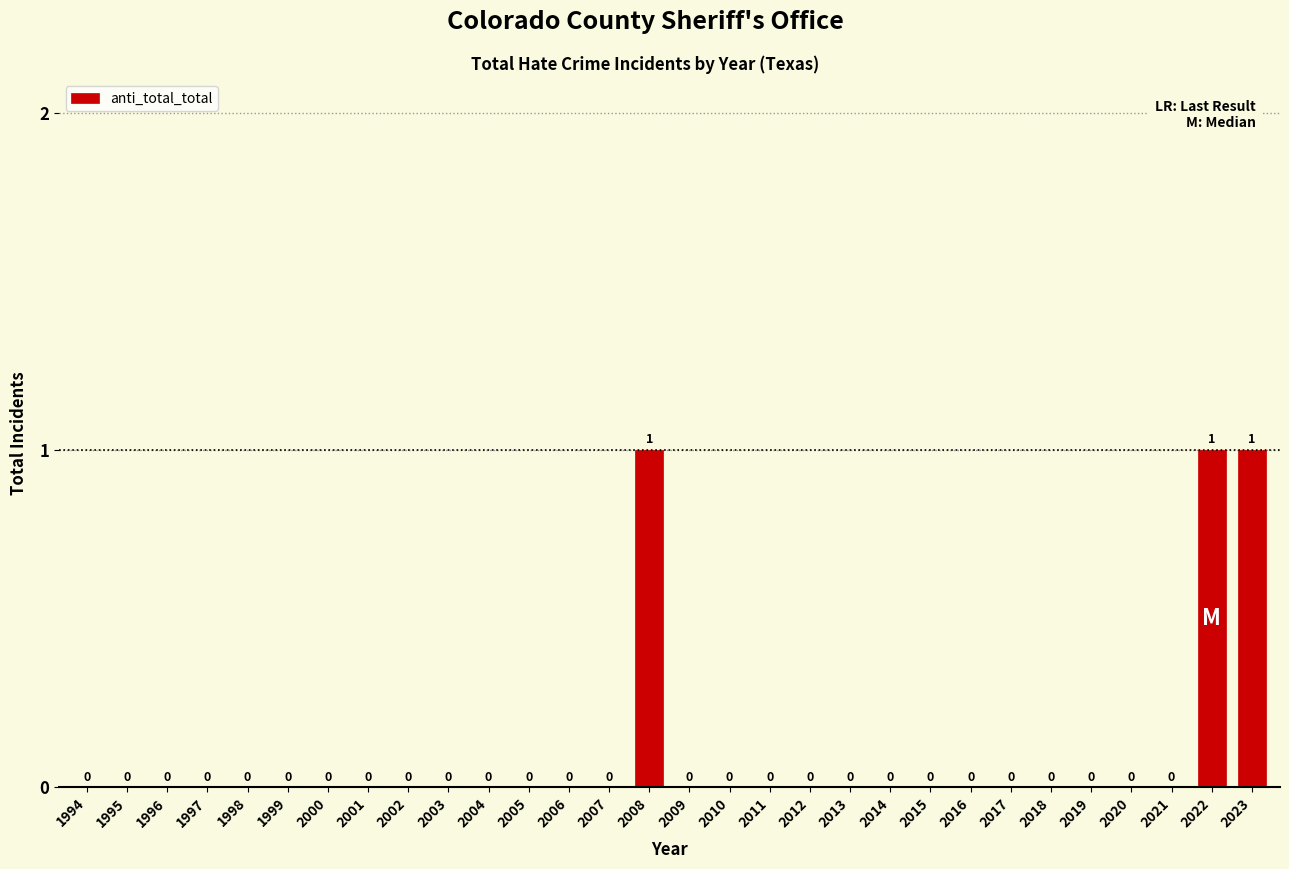

Reading left to right, what are all the values shown in this chart?

1994=0	1995=0	1996=0	1997=0	1998=0	1999=0	2000=0	2001=0	2002=0	2003=0	2004=0	2005=0	2006=0	2007=0	2008=1	2009=0	2010=0	2011=0	2012=0	2013=0	2014=0	2015=0	2016=0	2017=0	2018=0	2019=0	2020=0	2021=0	2022=1	2023=1